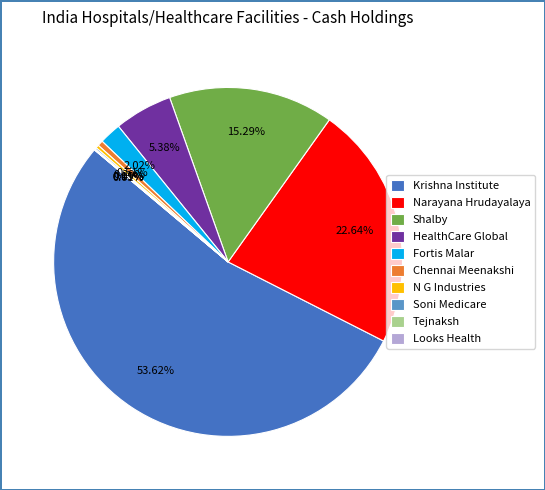

Which slice represents more than half of the pie?

Krishna Institute